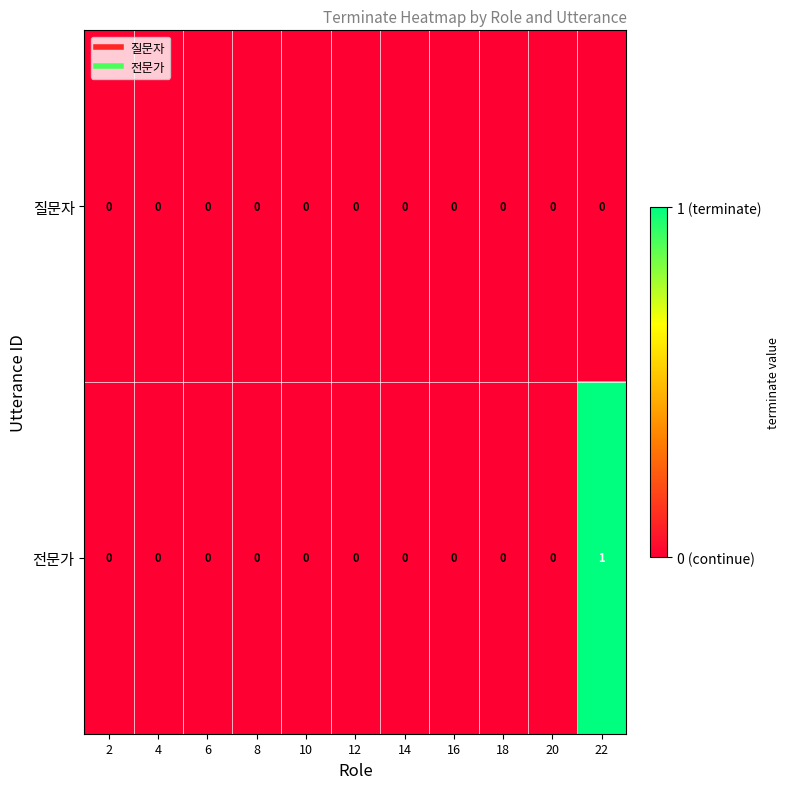

Which label corresponds to the largest value in the chart?

22